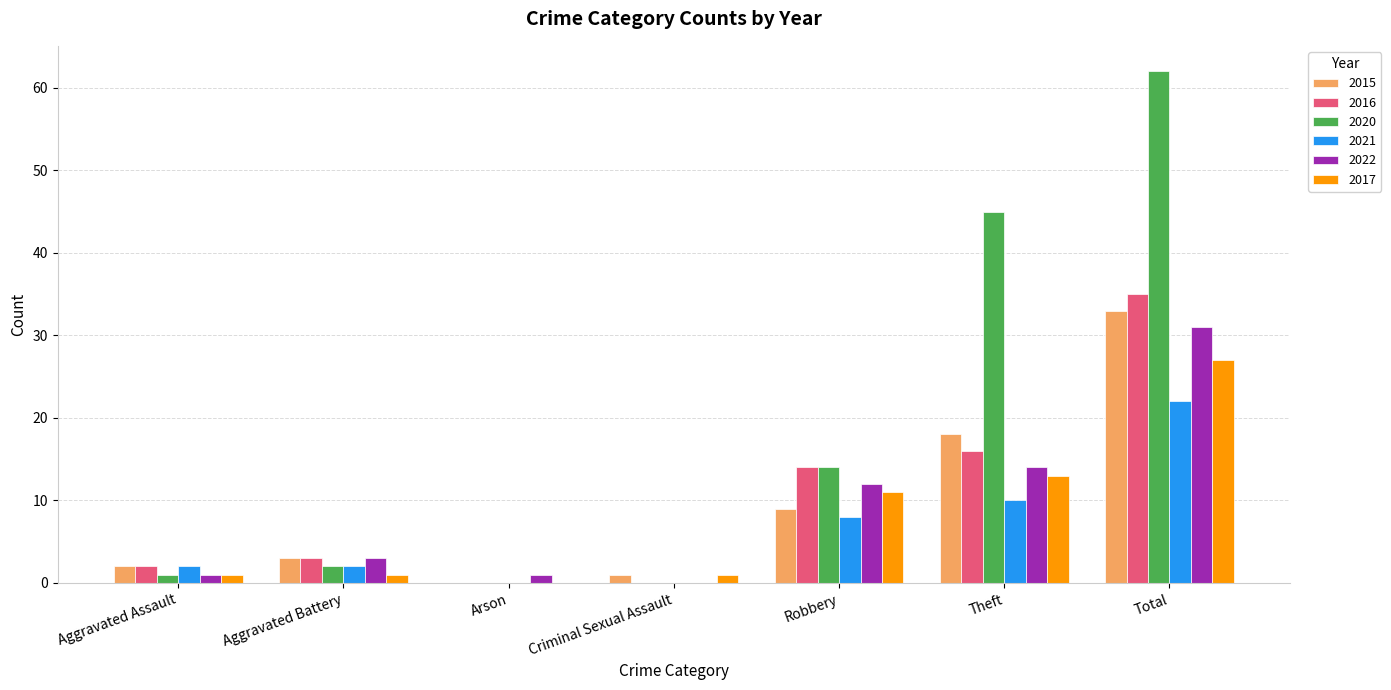

What is the spread (max minus min) of values at Theft?

35